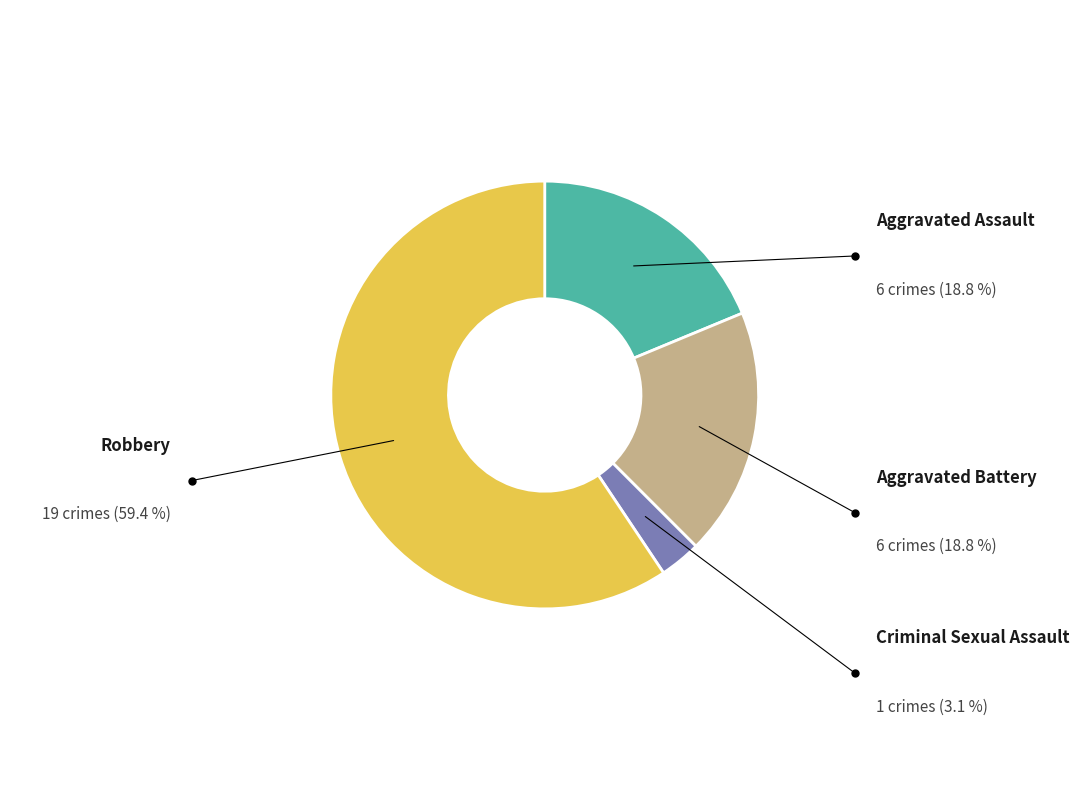

Which category has the biggest portion of the pie?

Robbery